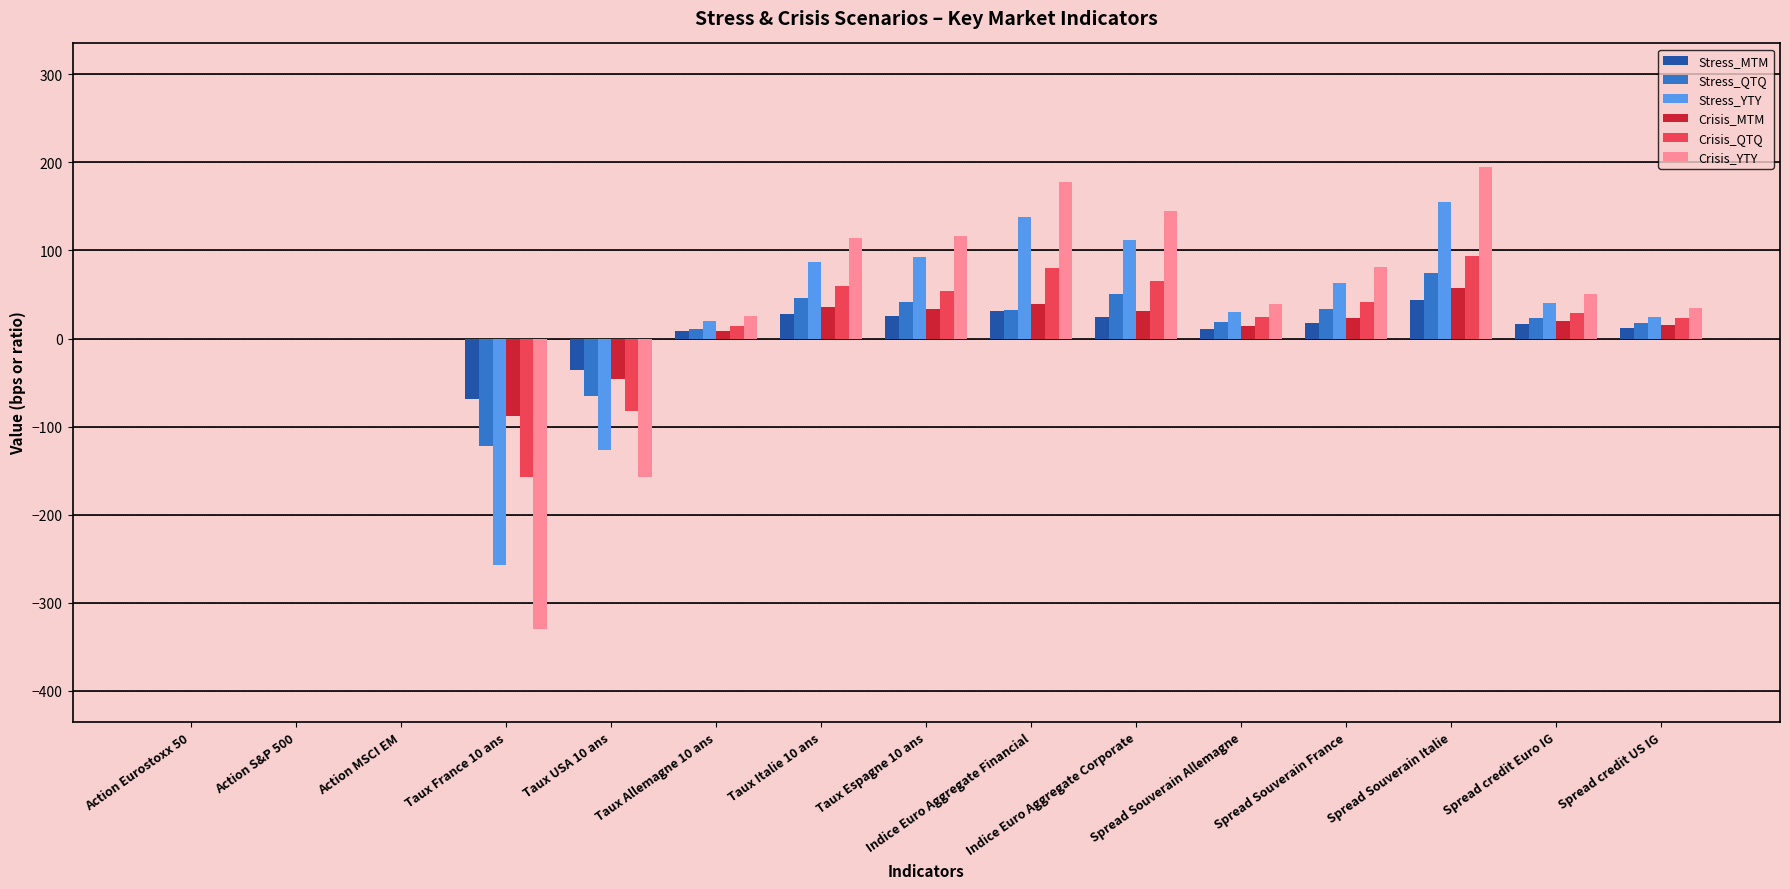

What is the maximum value shown in the chart?

195.0